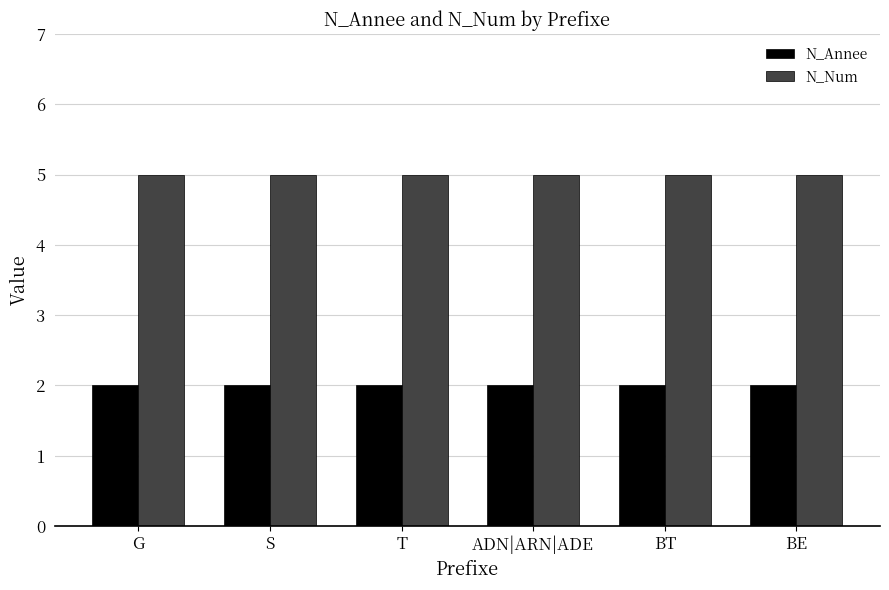

The N_Num series shows 9 at ADN|ARN|ADE. True or false?

False